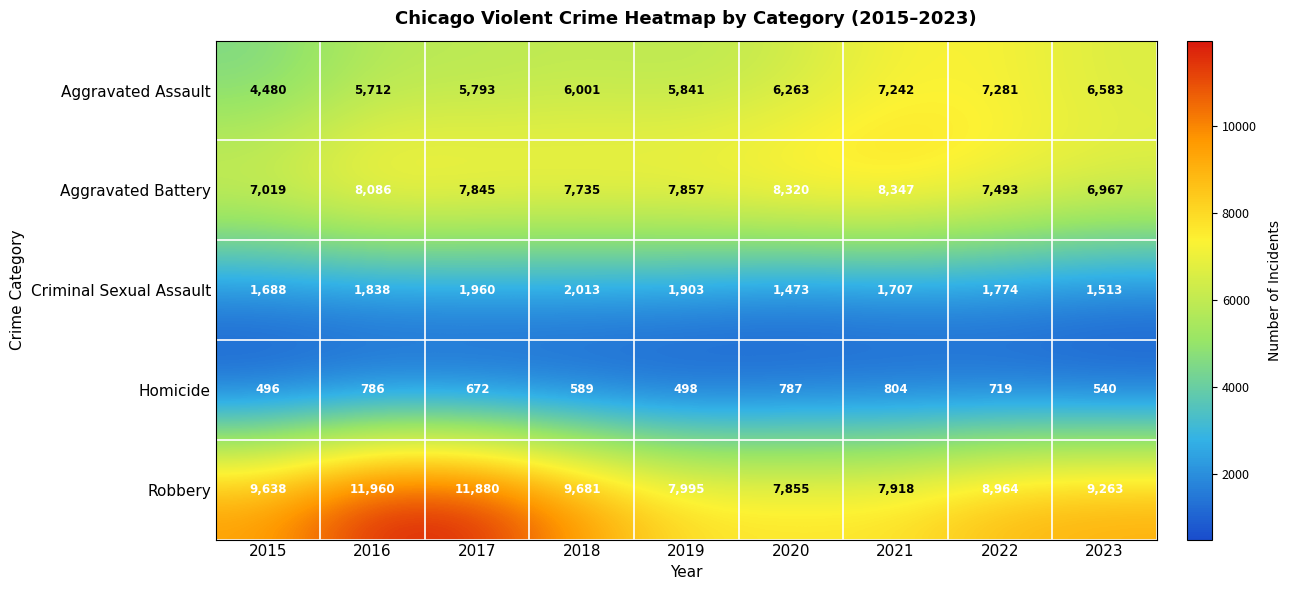

What is the difference between the Homicide values at 2022 and 2017?

47